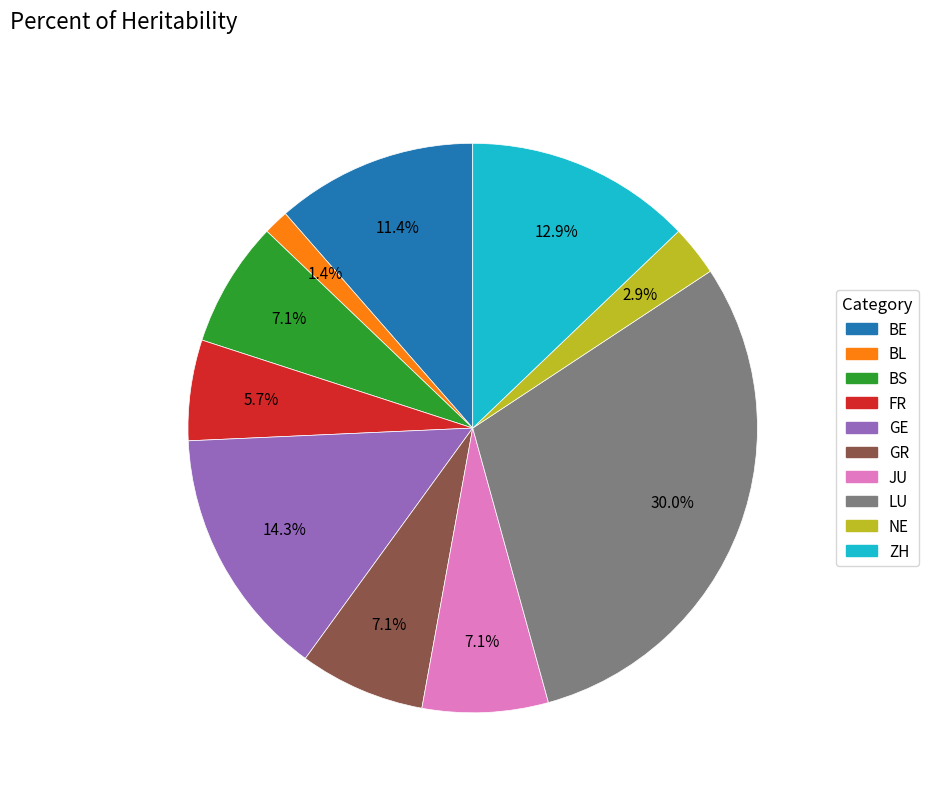

Does any single category account for the majority?

No